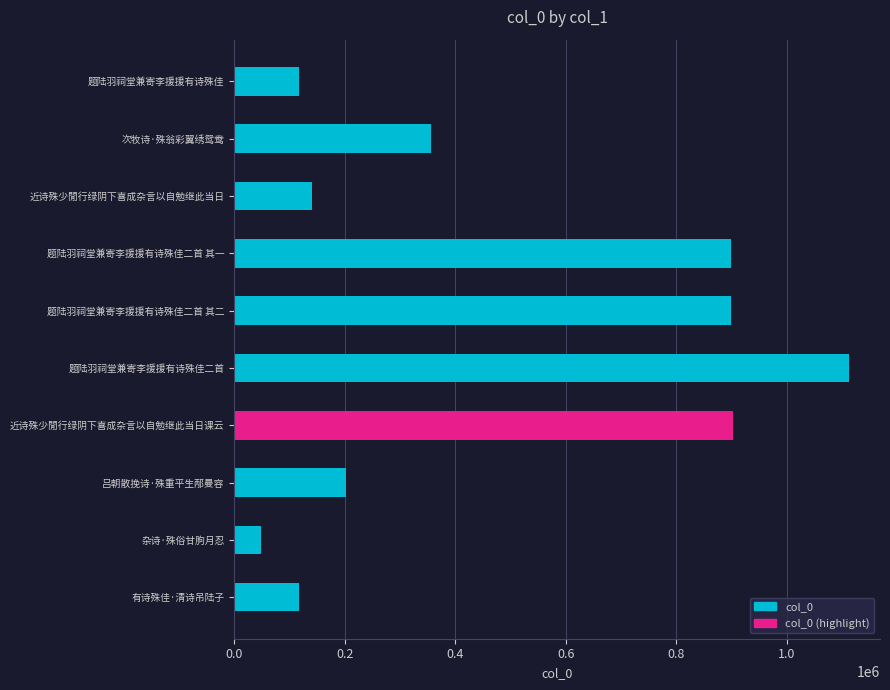

Reading left to right, extract all data points from this chart.

117077	47624	202328	903249	1112751	898307	898308	140690	356677	117076